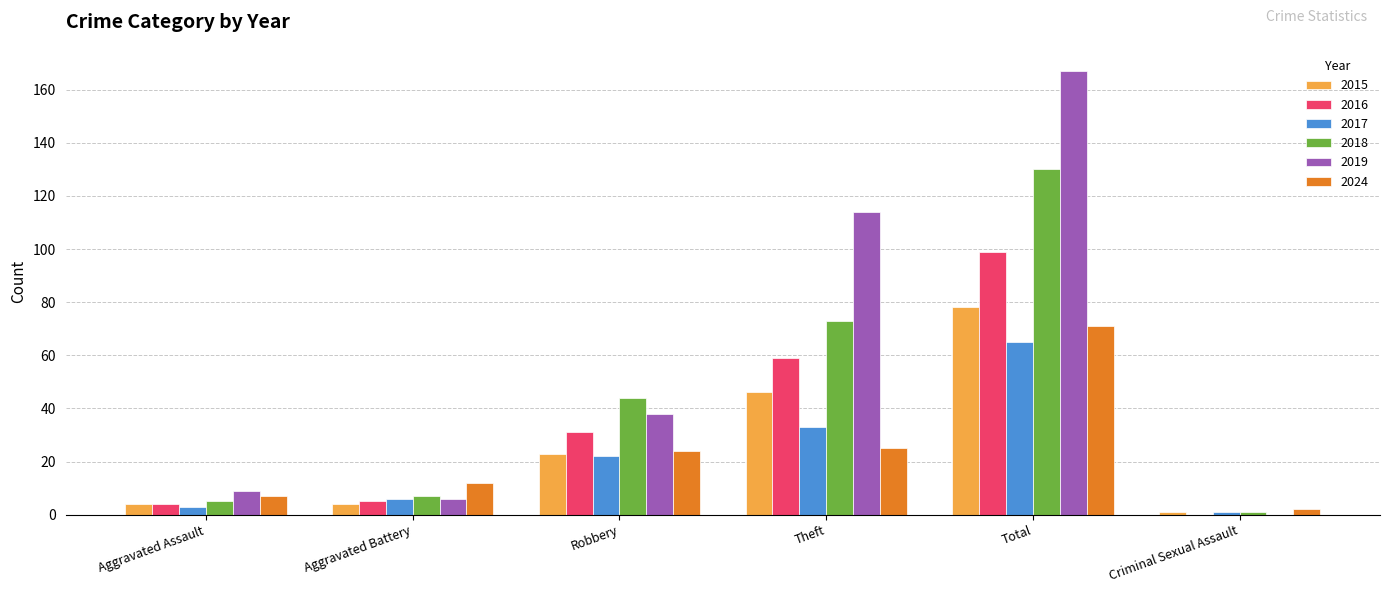

Which series changed the most between Aggravated Battery and Robbery?

2018